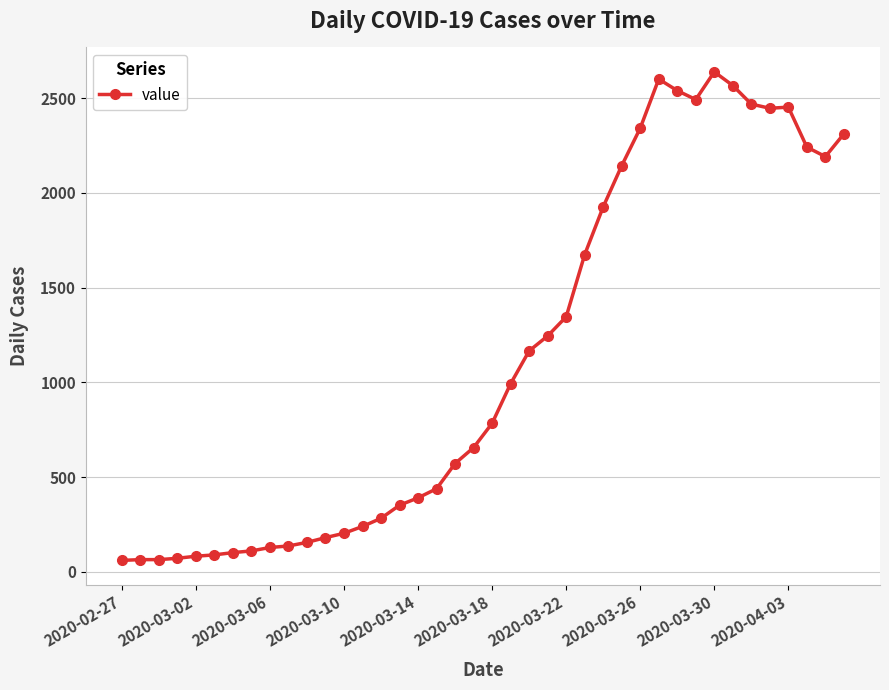

What is the smallest value displayed?

61